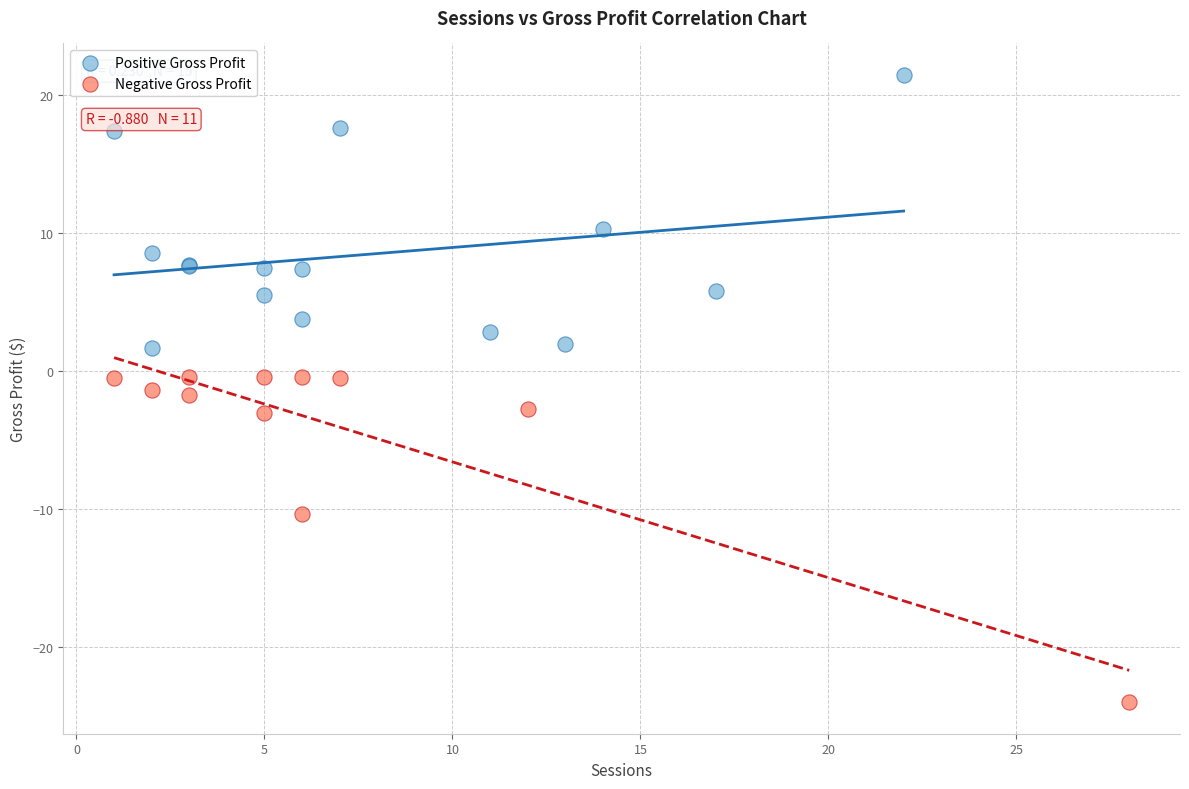

Which series has the largest Y range (max minus min)?

Negative Gross Profit